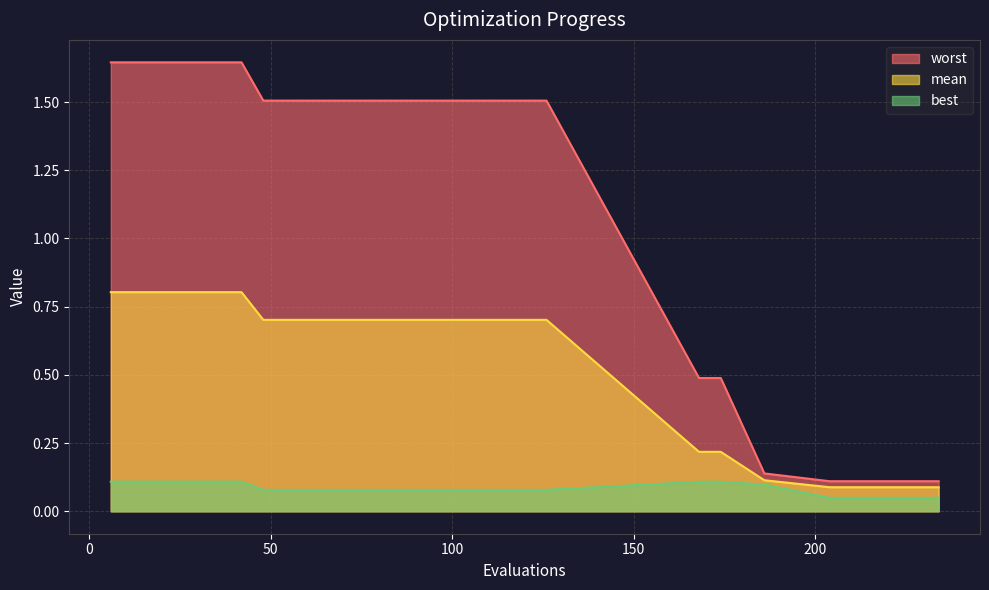

Which category has the highest value in the worst series?

6